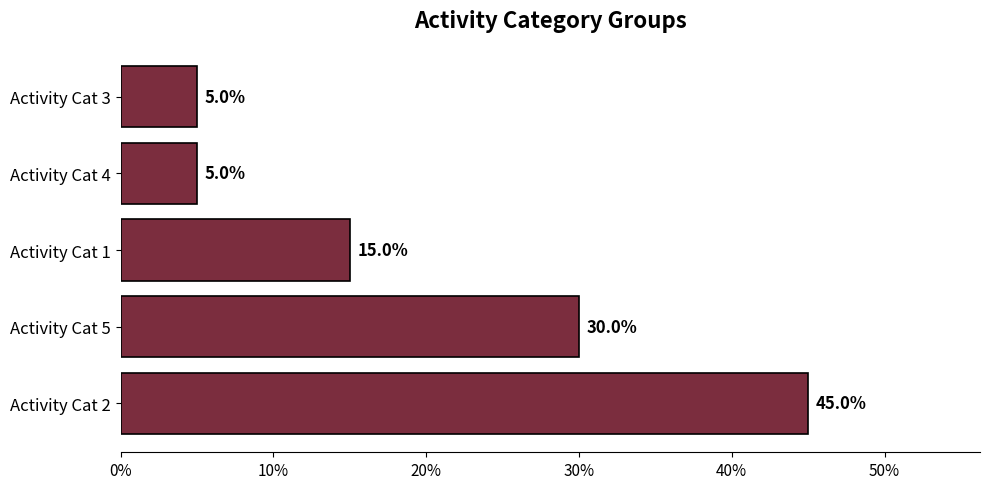

At which label is the value closest to 25?

Activity Cat 5